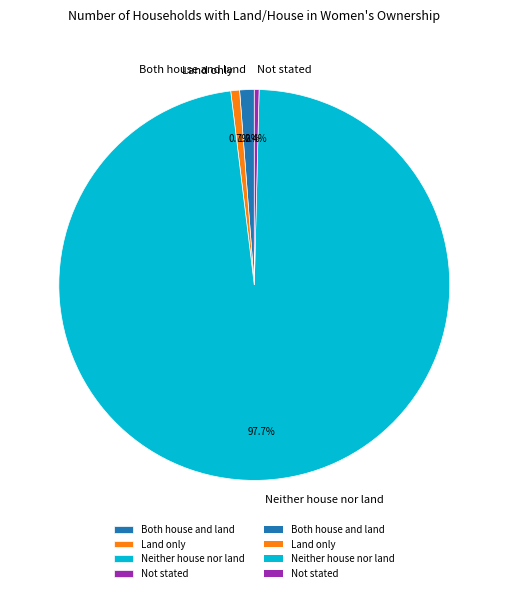

What is the largest slice in the pie chart?

Neither house nor land